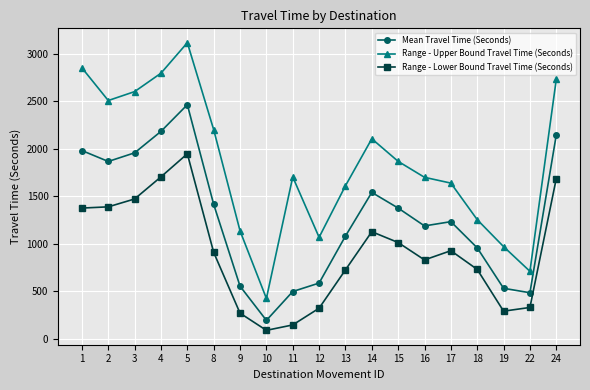

At which category is the sum across all series the highest?

5